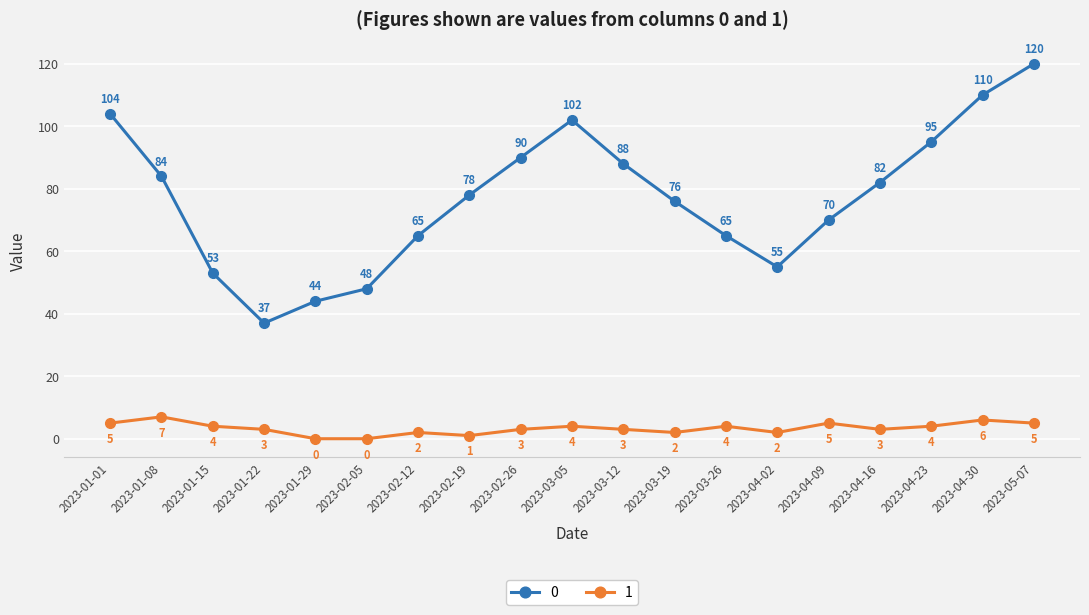

How many interior local peaks does the 1 series have?

6